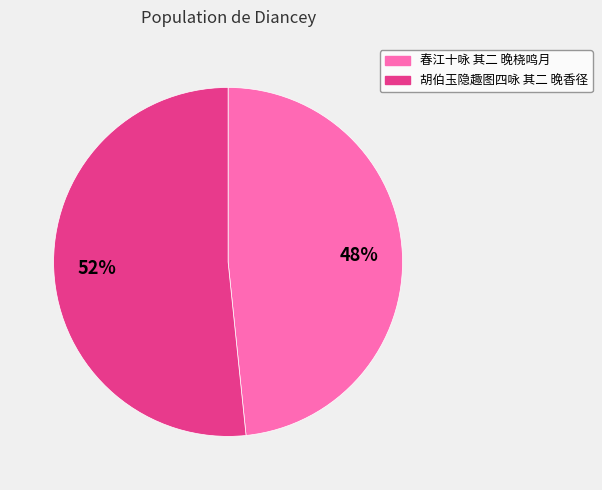

Count the number of slices in the pie.

2